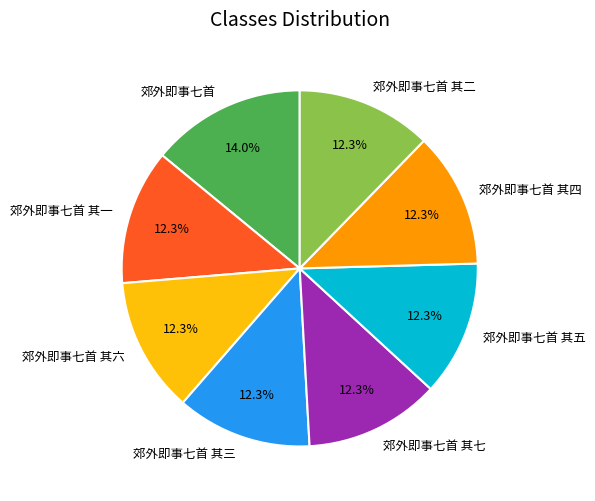

Approximately how many times larger is the value at 郊外即事七首 其六 compared to 郊外即事七首 其二?

1.0